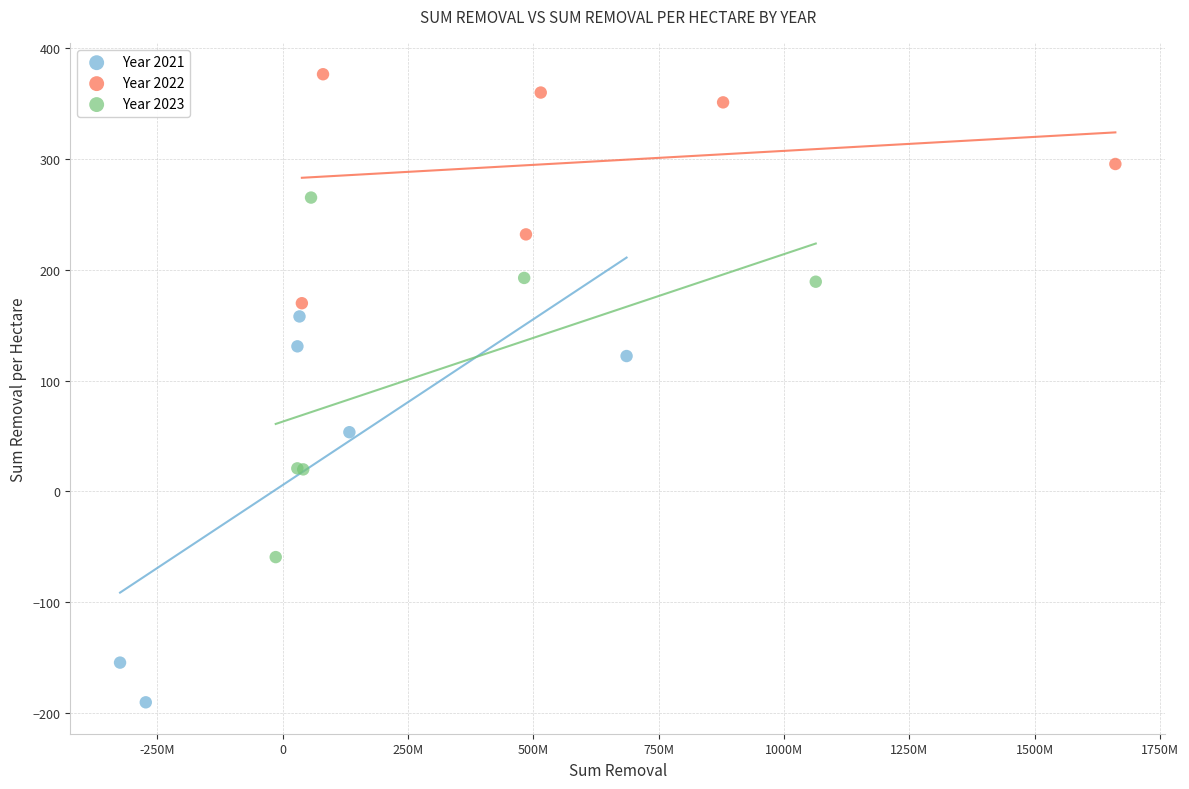

Which series contains the highest Y value?

Year 2022